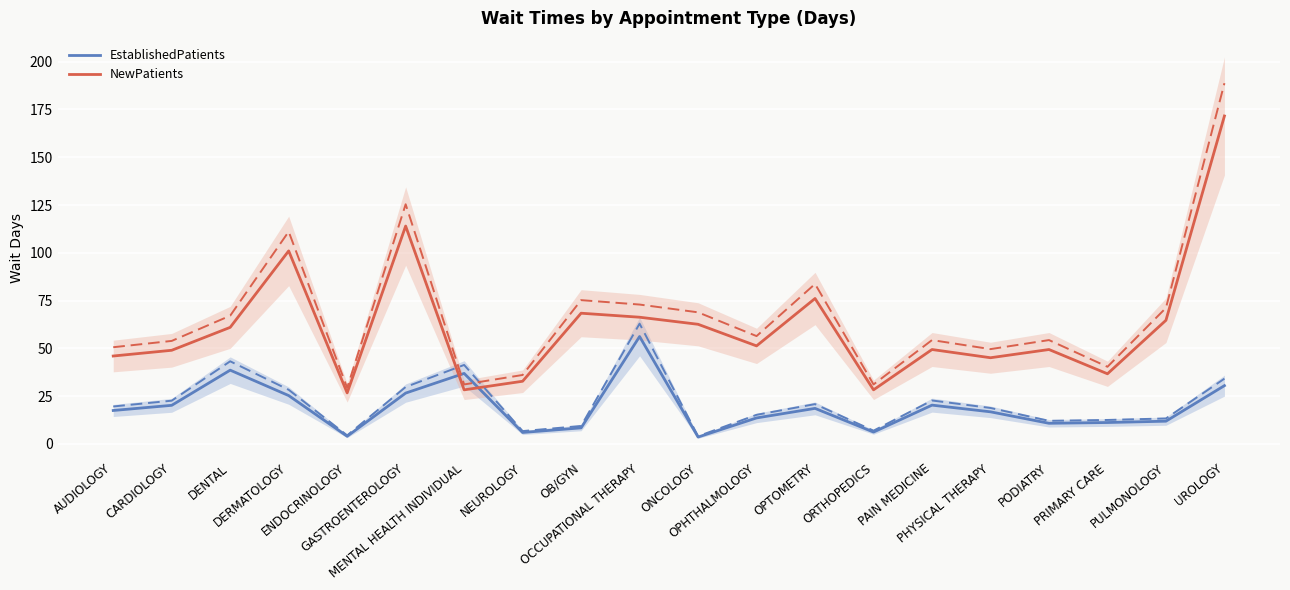

How many times do NewPatients and EstablishedPatients cross each other?

2